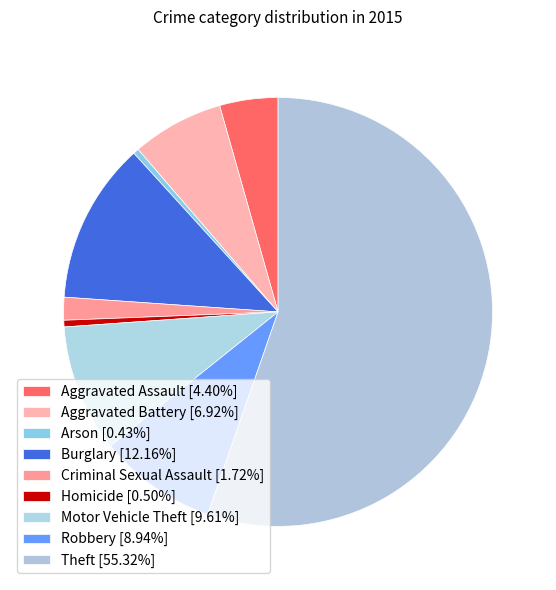

How many slices are in this pie chart?

9